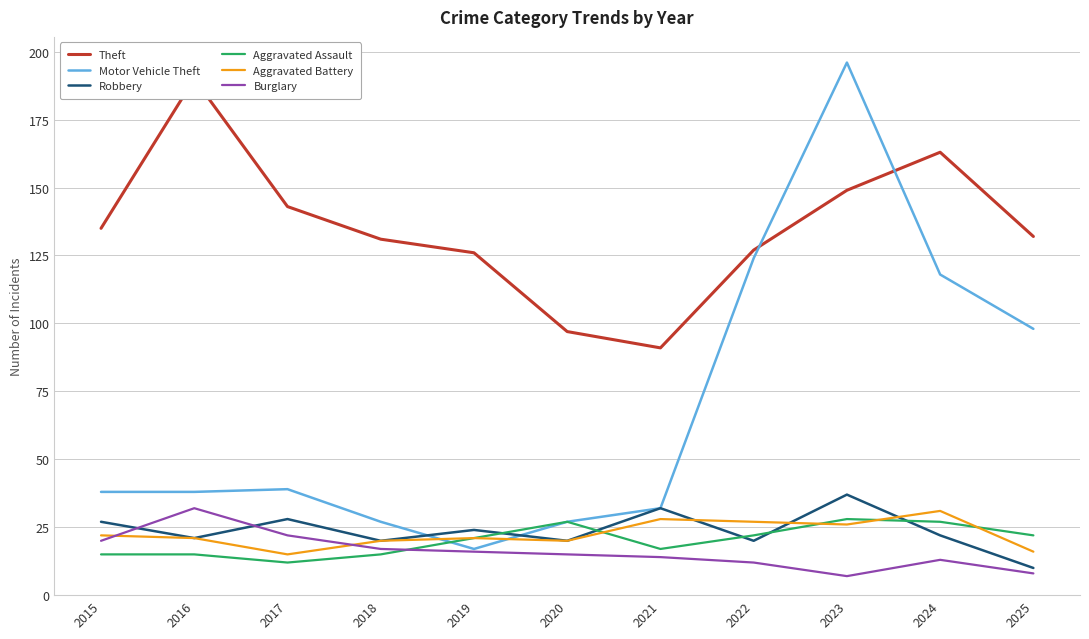

Which series has the largest total across all categories?

Theft